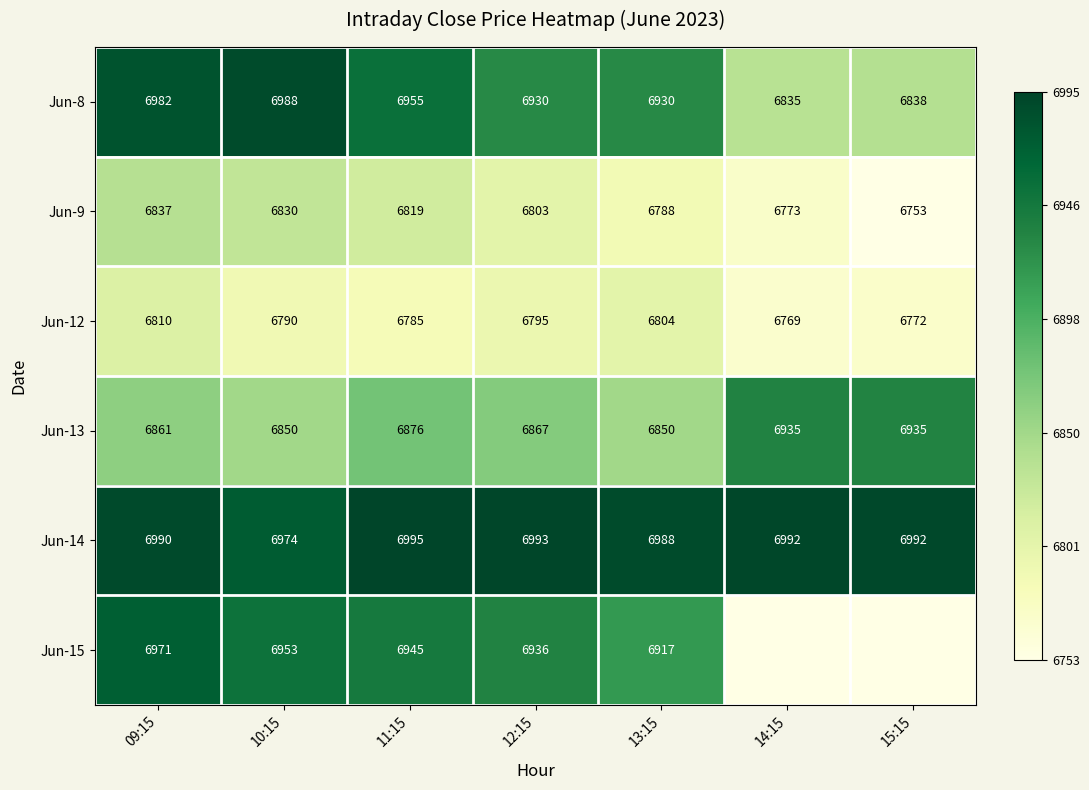

Which label corresponds to the smallest value in the chart?

15:15